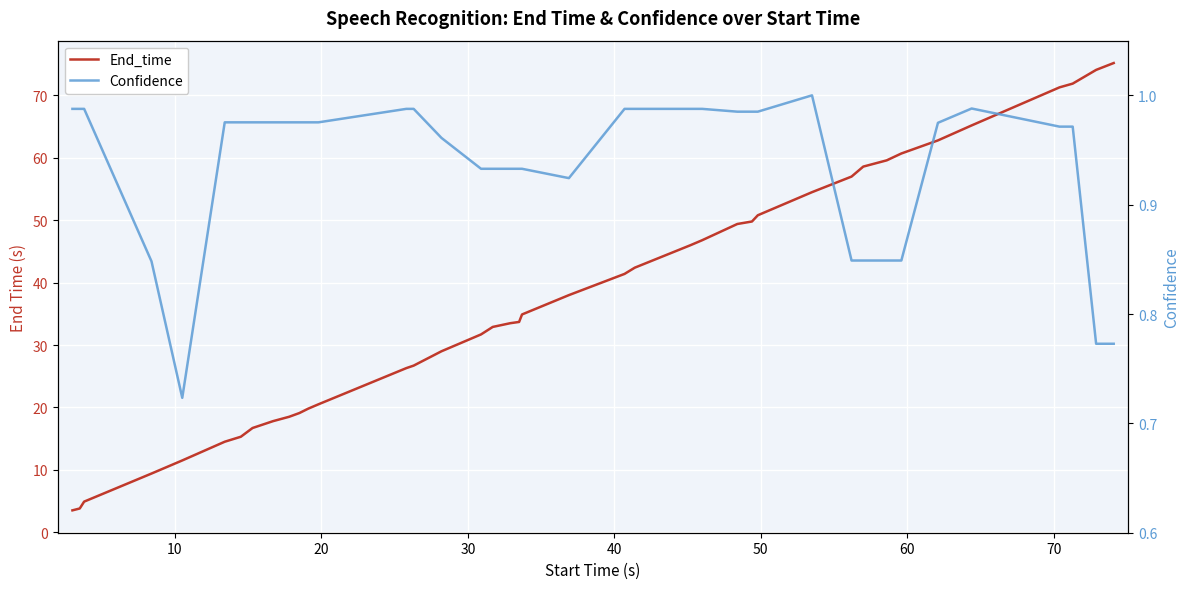

What are all the series names shown in the legend?

End_time, Confidence